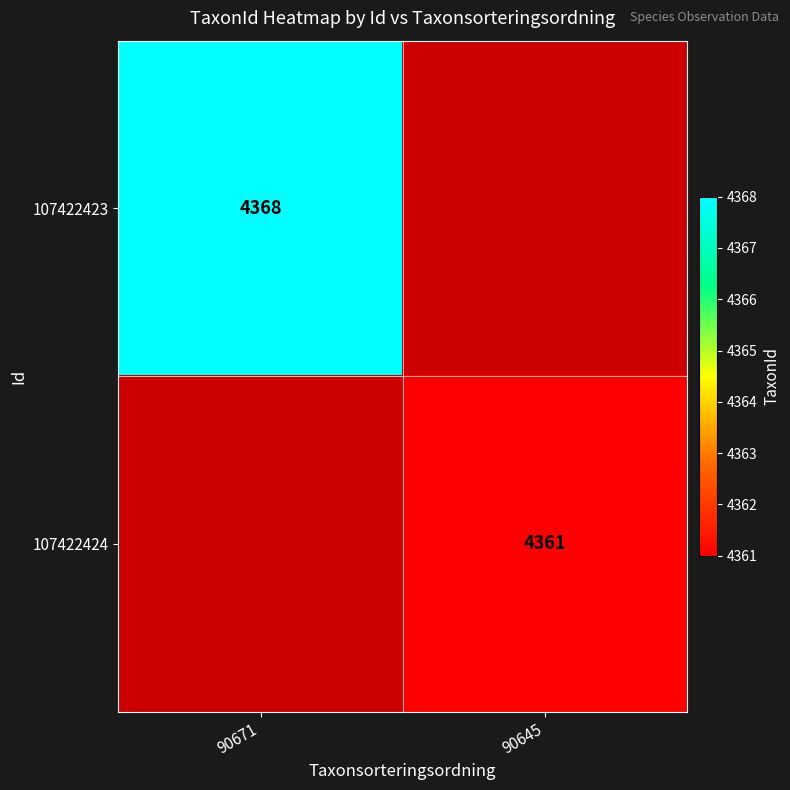

True or false: 107422424 has a value of 2355 at 90645.

False